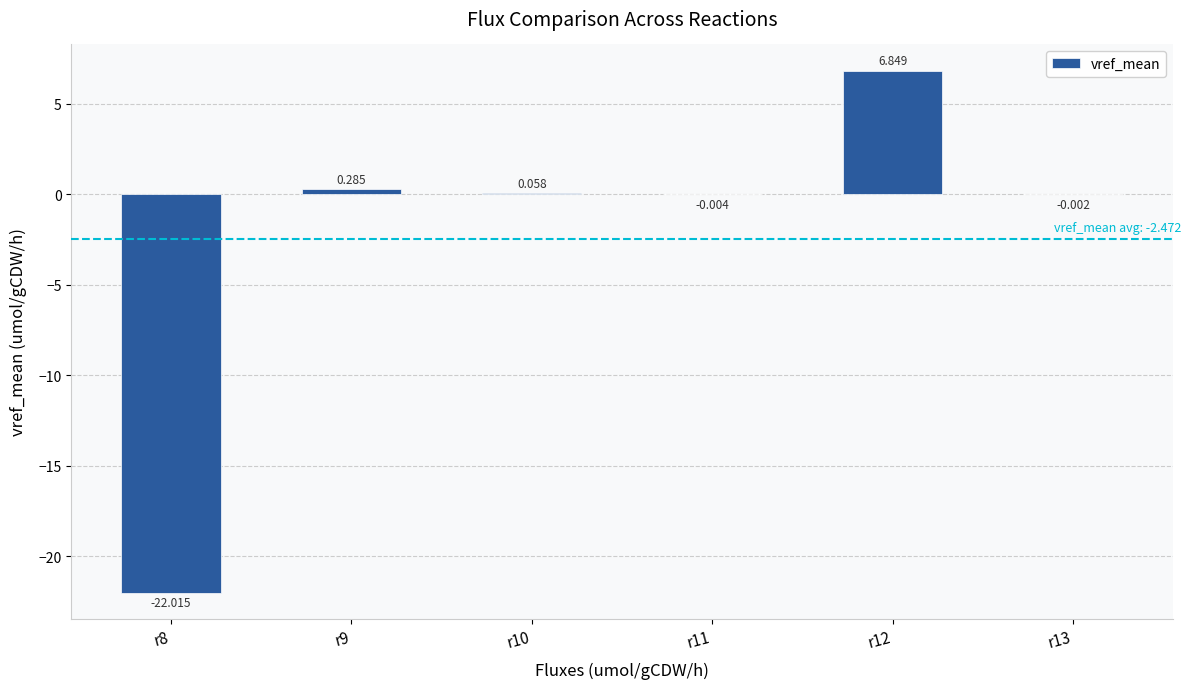

Between r8 and r12, which is larger?

r12